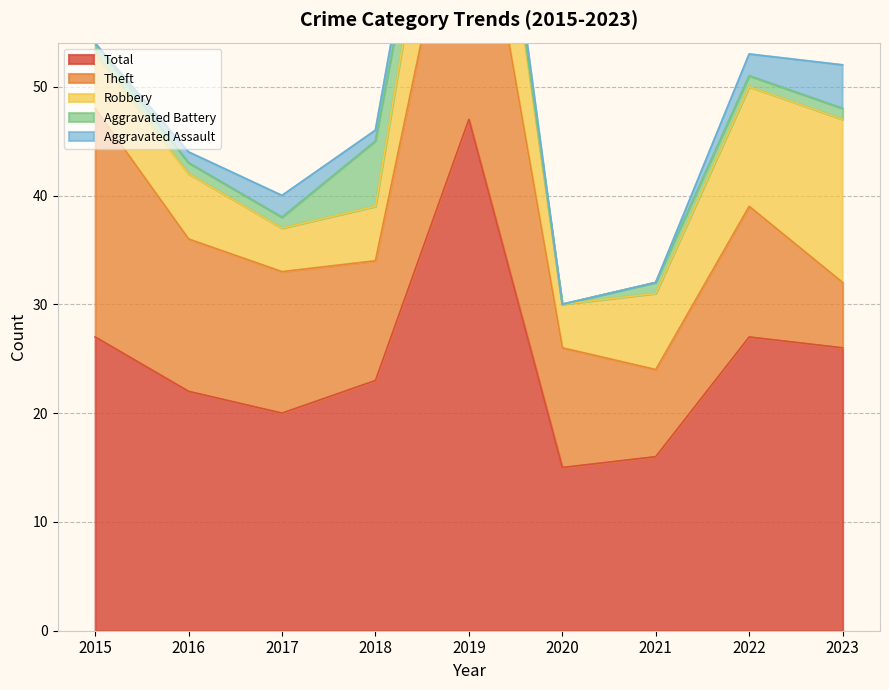

Reading left to right, transcribe all the data shown in this chart.

Aggravated Assault: 2015=0	2016=1	2017=2	2018=1	2019=3	2020=0	2021=0	2022=2	2023=4
Aggravated Battery: 2015=1	2016=1	2017=1	2018=6	2019=1	2020=0	2021=1	2022=1	2023=1
Robbery: 2015=5	2016=6	2017=4	2018=5	2019=15	2020=4	2021=7	2022=11	2023=15
Theft: 2015=21	2016=14	2017=13	2018=11	2019=28	2020=11	2021=8	2022=12	2023=6
Total: 2015=27	2016=22	2017=20	2018=23	2019=47	2020=15	2021=16	2022=27	2023=26